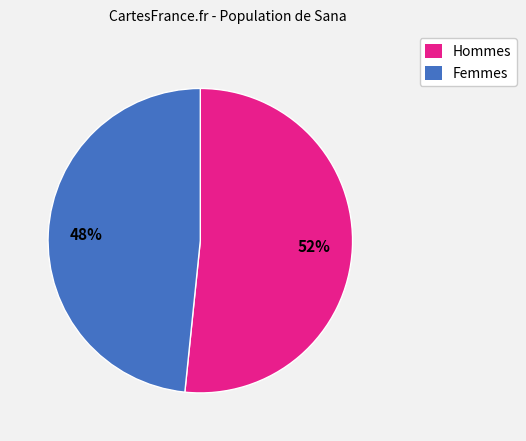

Is there any slice that represents more than half of the pie?

Yes